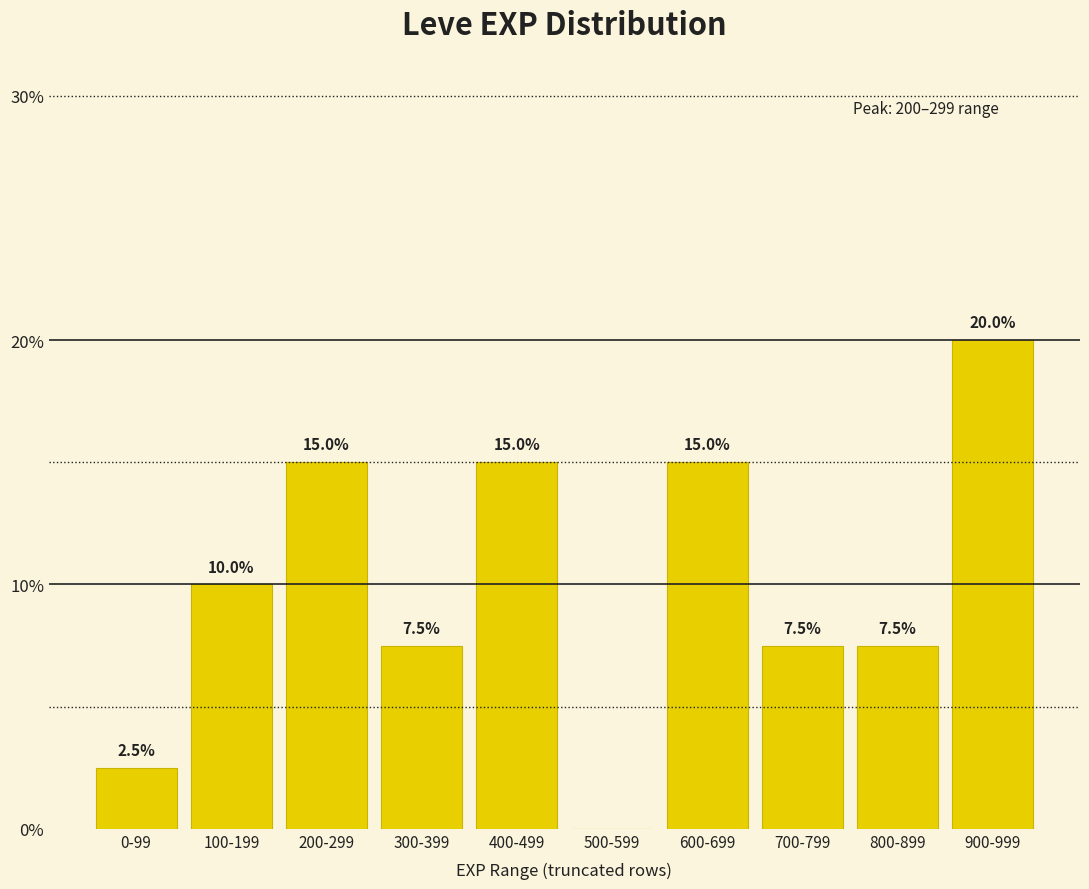

Where is the data nearest to the value 10?

100-199